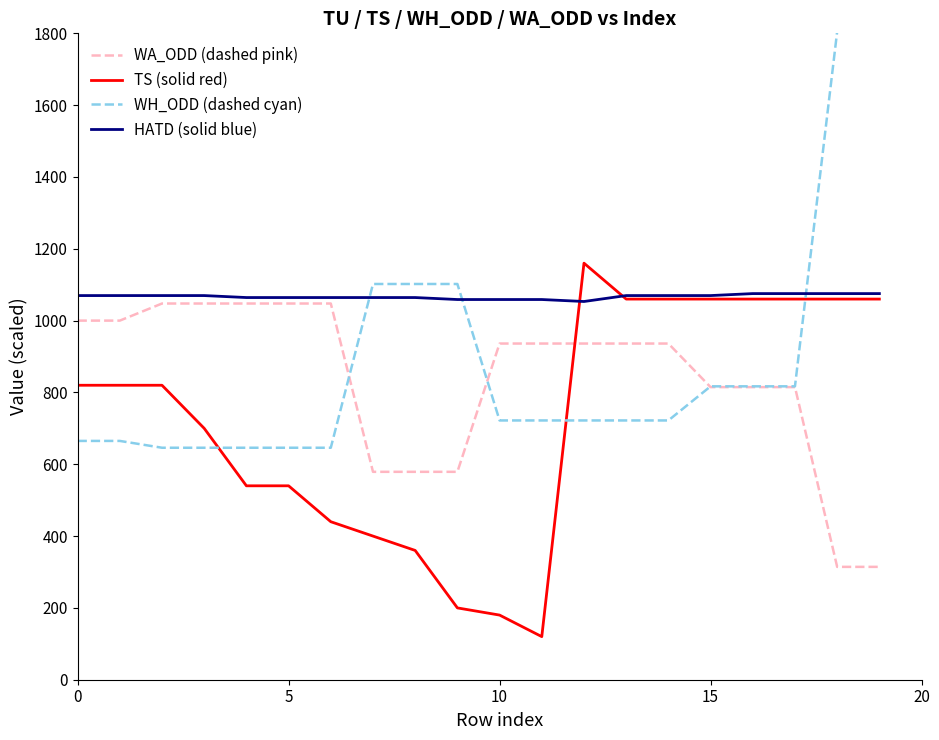

Which series has the largest total across all categories?

HATD (solid blue)